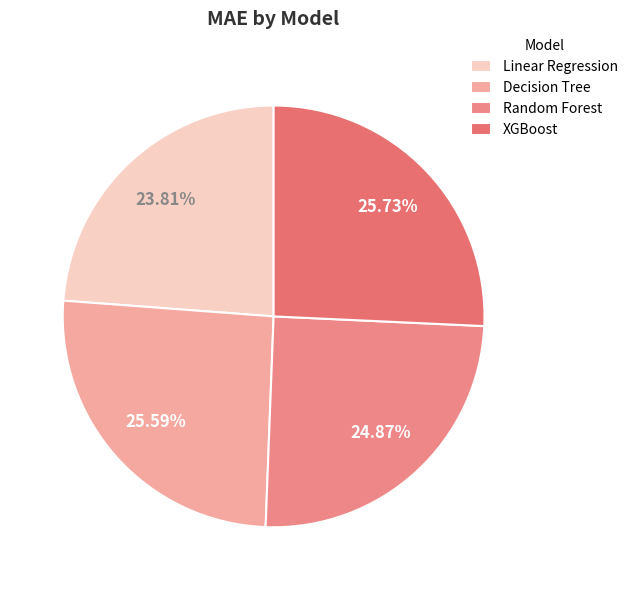

To the nearest percent, what is the combined percentage of Linear Regression and Random Forest?

49%